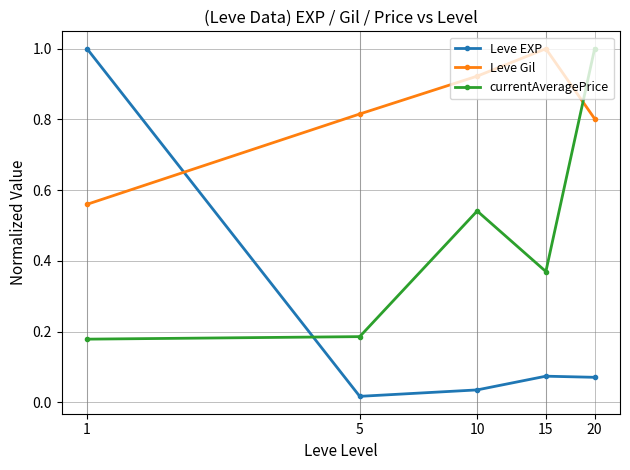

Which series has the widest spread of values?

Leve EXP